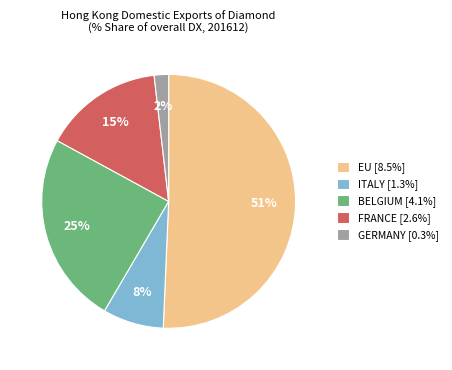

Rank the categories by value from lowest to highest.

GERMANY, ITALY, FRANCE, BELGIUM, EU